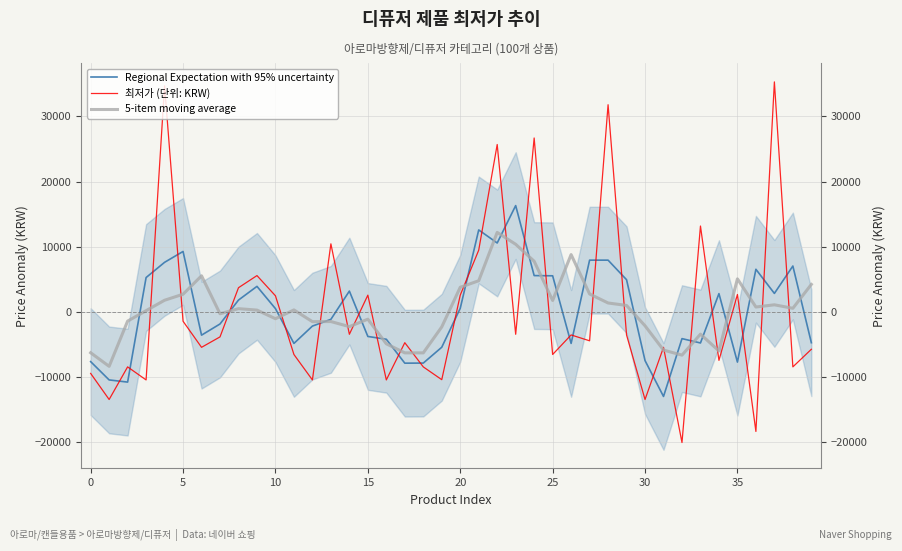

At which label does 최저가 (단위: KRW) reach its minimum?

32